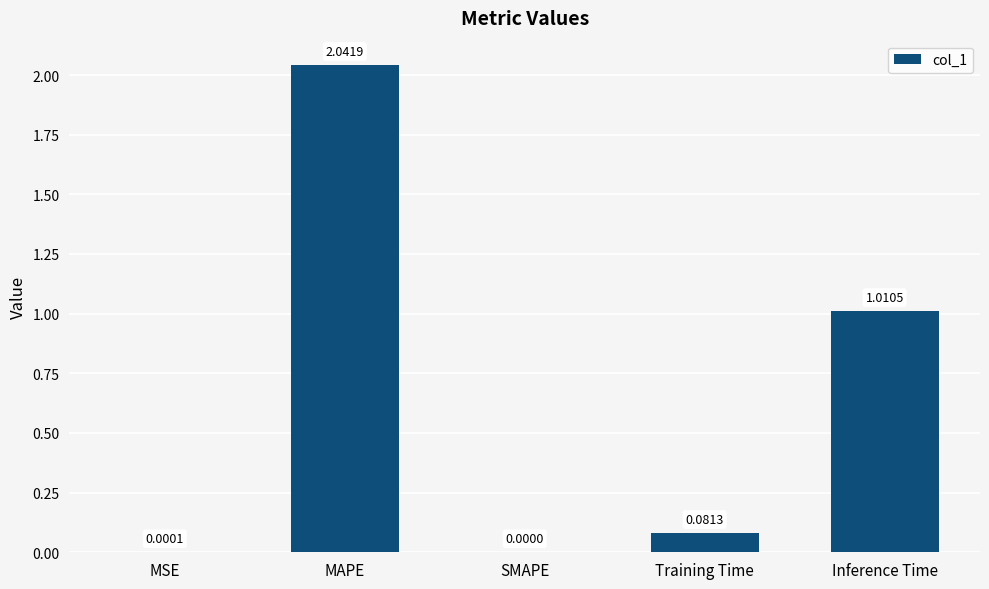

What is the sum of all values?

3.1